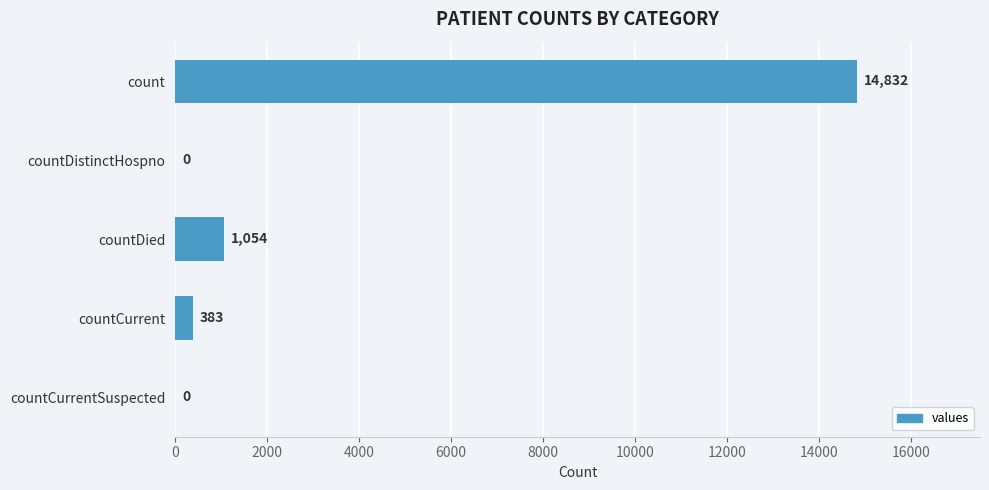

The chart shows a value of 1613 at countDied. True or false?

False